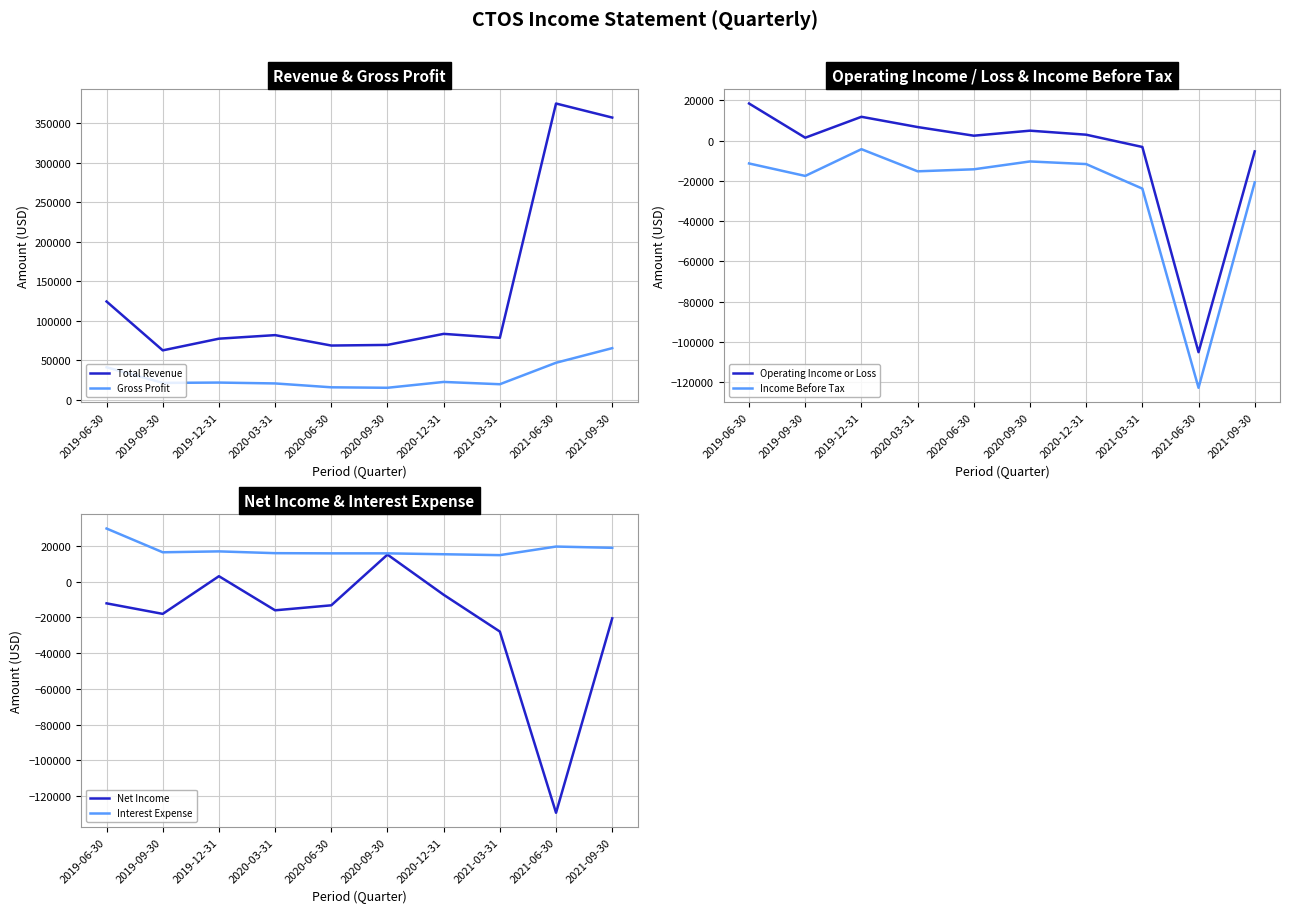

How many lines are shown in the chart?

6